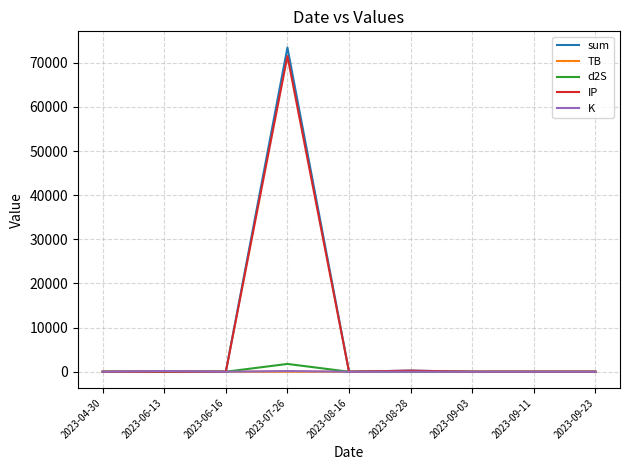

At which category is the sum across all series the highest?

2023-07-26